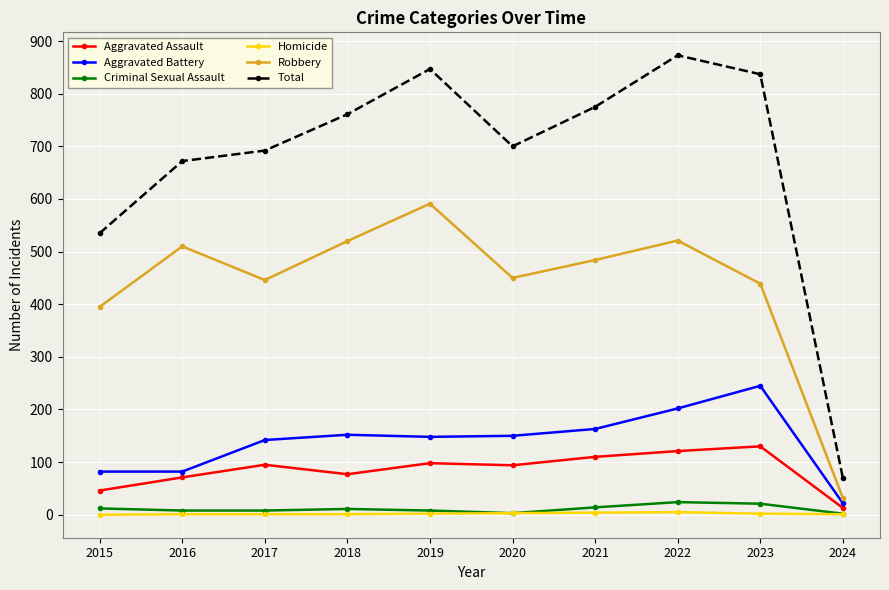

What is the spread (max minus min) of values at 2021?

771